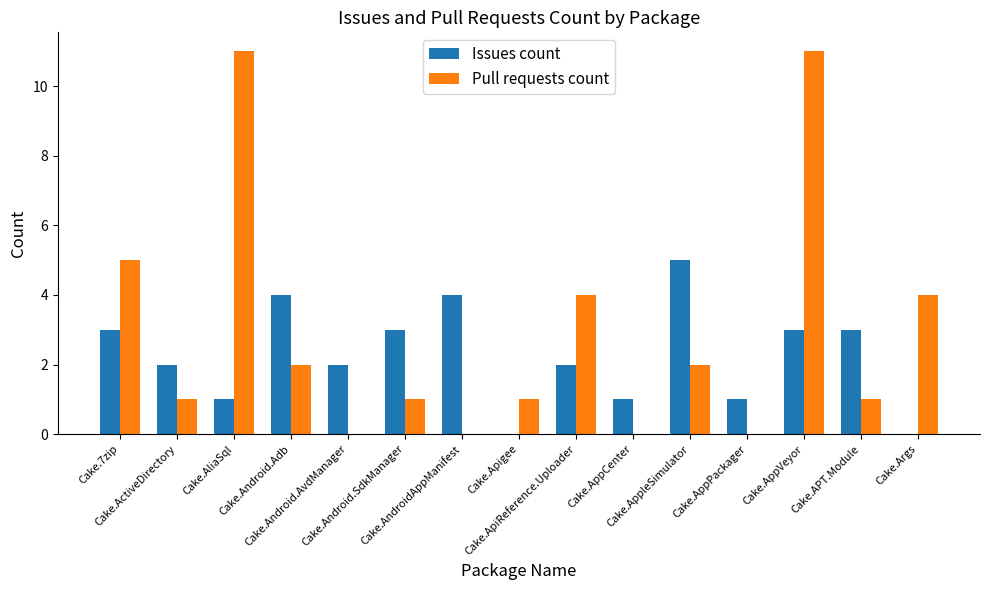

Which series has the largest total across all categories?

Pull requests count